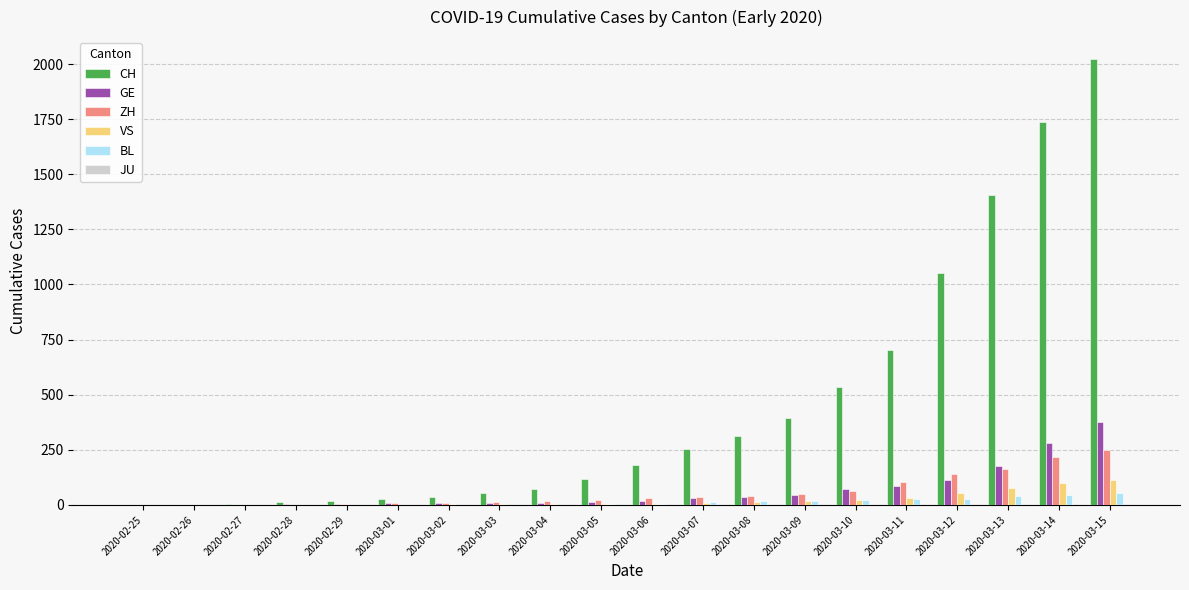

What is the difference between the VS values at 2020-03-11 and 2020-03-15?

85